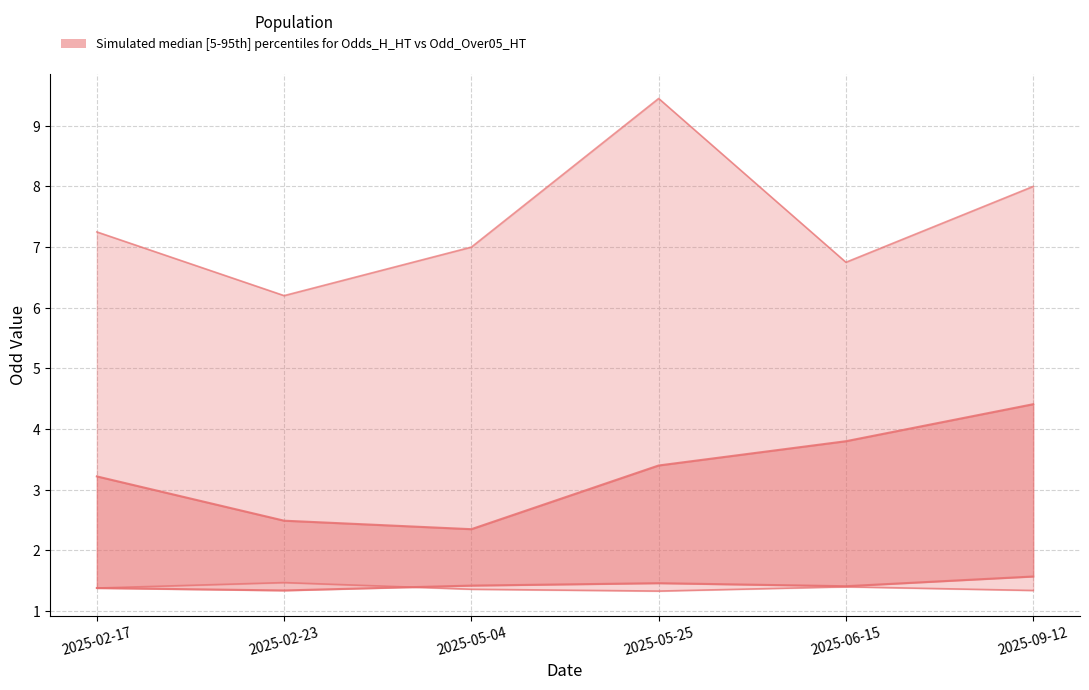

The value of Odd_Over25_HT at 2025-09-12 is 11.6. True or false?

False